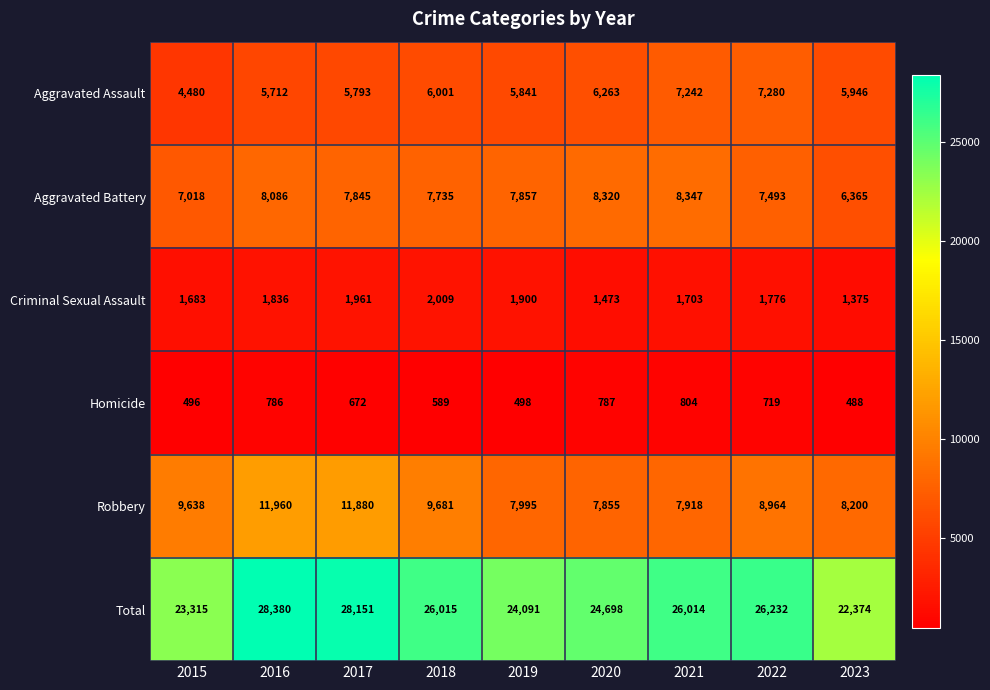

Count the number of data series in this chart.

6